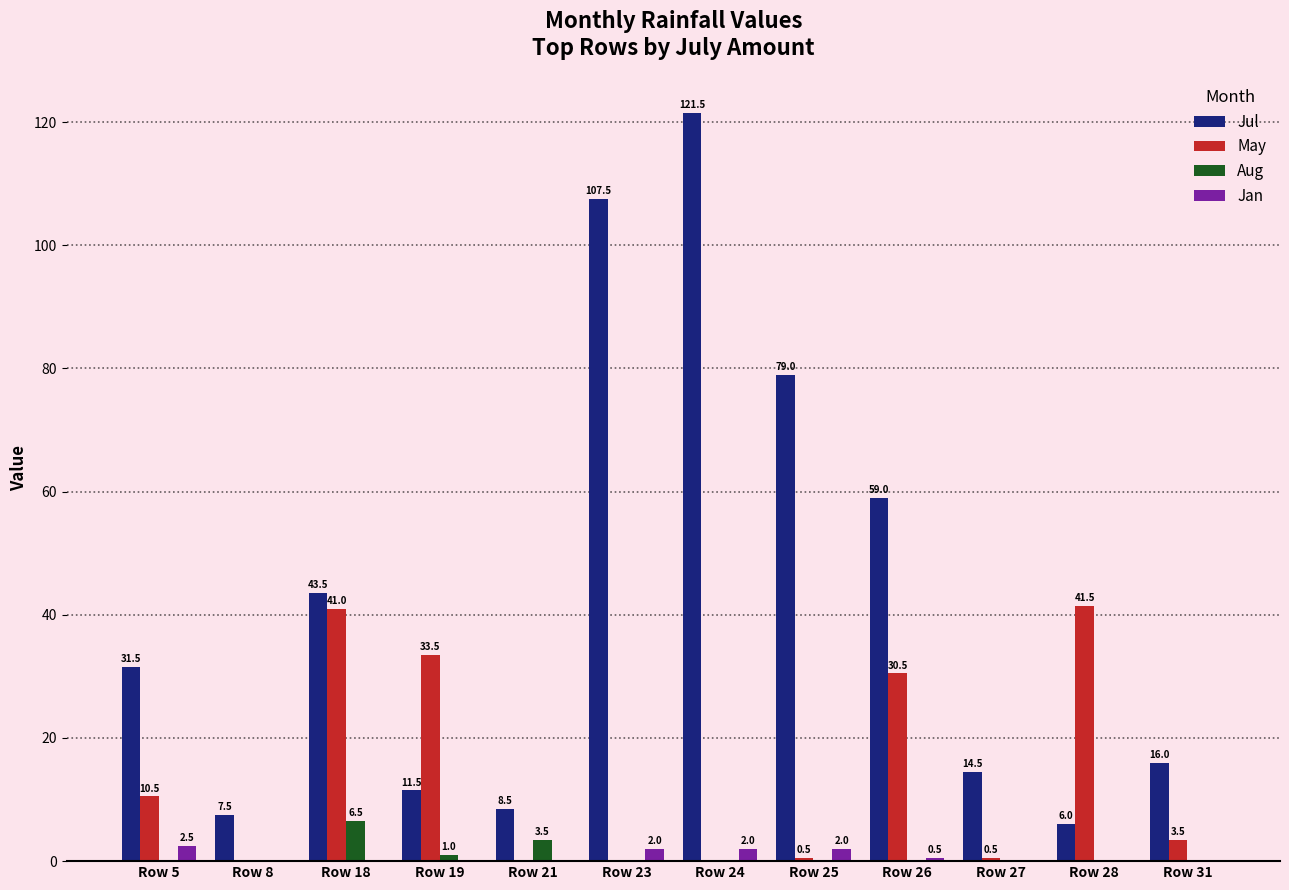

Reading left to right, what are all the values shown in this chart?

Jul: Row 5=31.5	Row 8=7.5	Row 18=43.5	Row 19=11.5	Row 21=8.5	Row 23=107.5	Row 24=121.5	Row 25=79.0	Row 26=59.0	Row 27=14.5	Row 28=6.0	Row 31=16.0
May: Row 5=10.5	Row 8=0.0	Row 18=41.0	Row 19=33.5	Row 21=0.0	Row 23=0.0	Row 24=0.0	Row 25=0.5	Row 26=30.5	Row 27=0.5	Row 28=41.5	Row 31=3.5
Aug: Row 5=0.0	Row 8=0.0	Row 18=6.5	Row 19=1.0	Row 21=3.5	Row 23=0.0	Row 24=0.0	Row 25=0.0	Row 26=0.0	Row 27=0.0	Row 28=0.0	Row 31=0.0
Jan: Row 5=2.5	Row 8=0.0	Row 18=0.0	Row 19=0.0	Row 21=0.0	Row 23=2.0	Row 24=2.0	Row 25=2.0	Row 26=0.5	Row 27=0.0	Row 28=0.0	Row 31=0.0